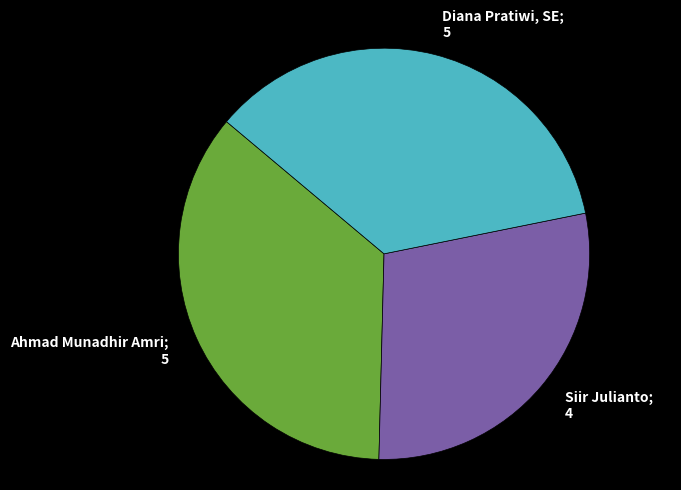

How many segments does this pie chart have?

3